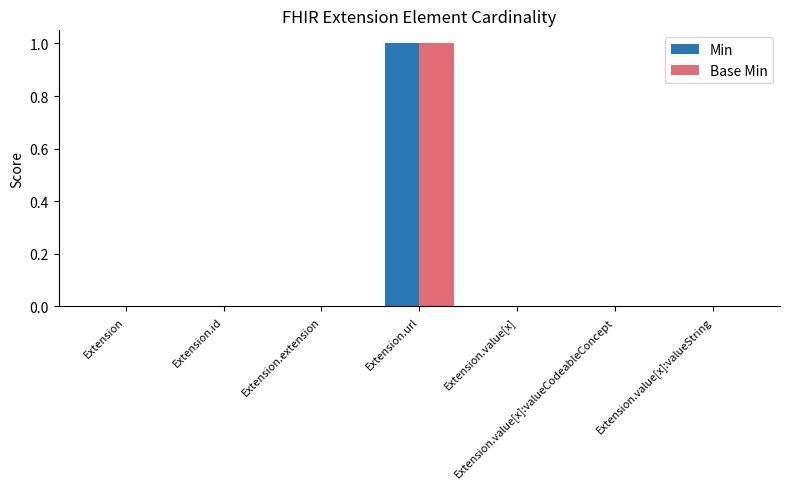

Does the chart contain stacked bars?

No